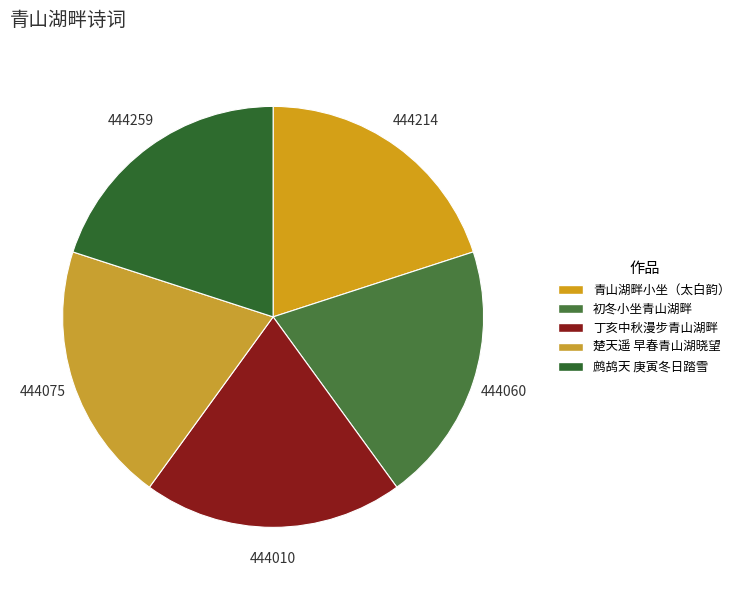

How many slices are in this pie chart?

5